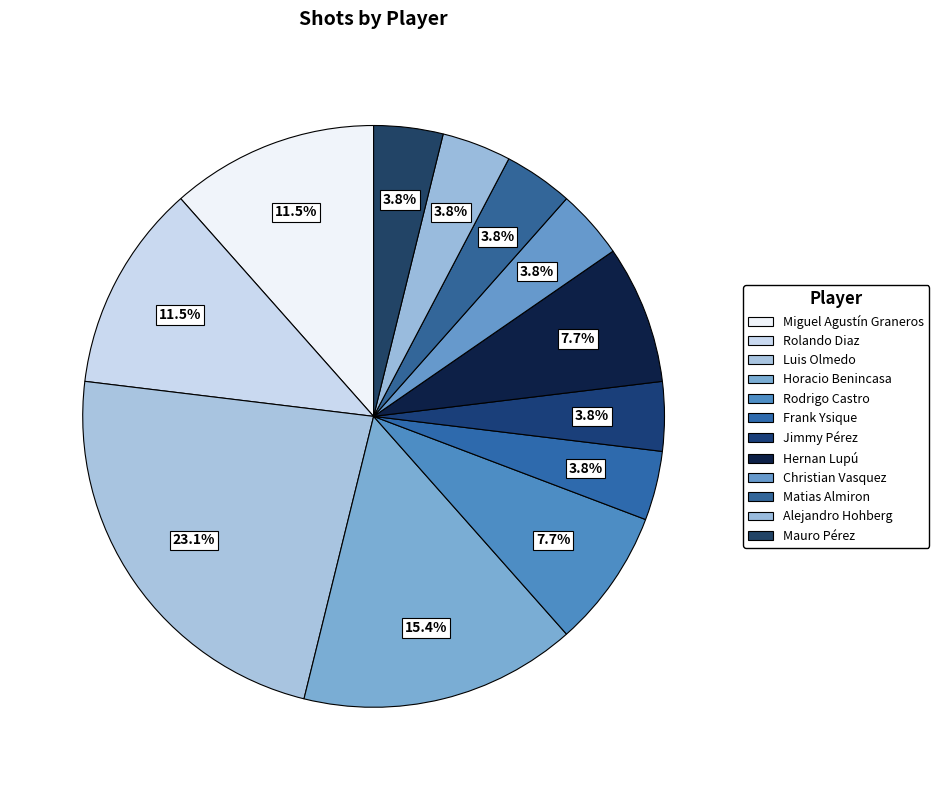

How many slices are in this pie chart?

12